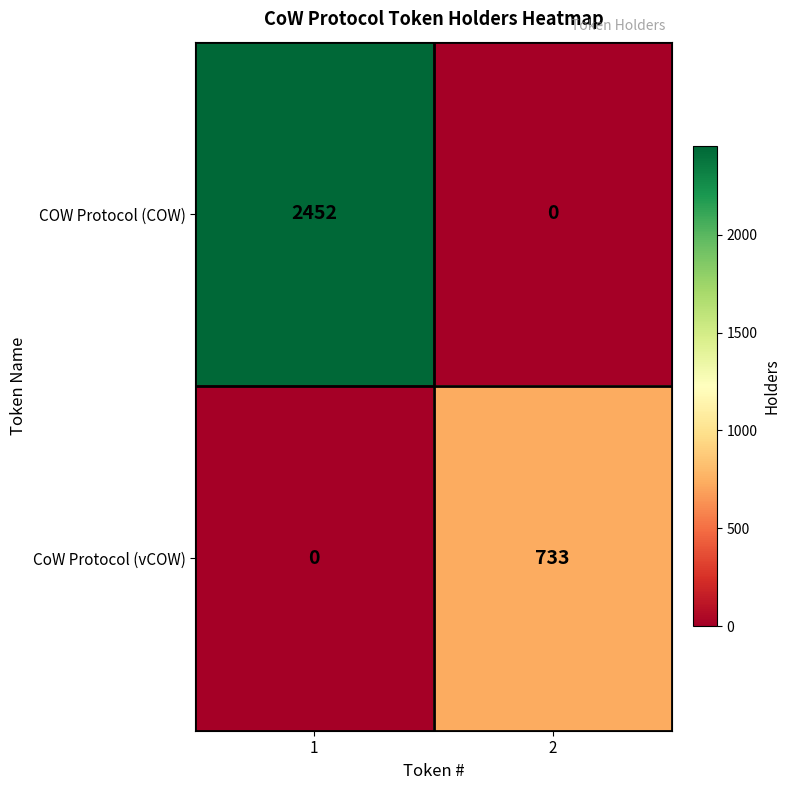

What is the total value across all series at 1?

2452